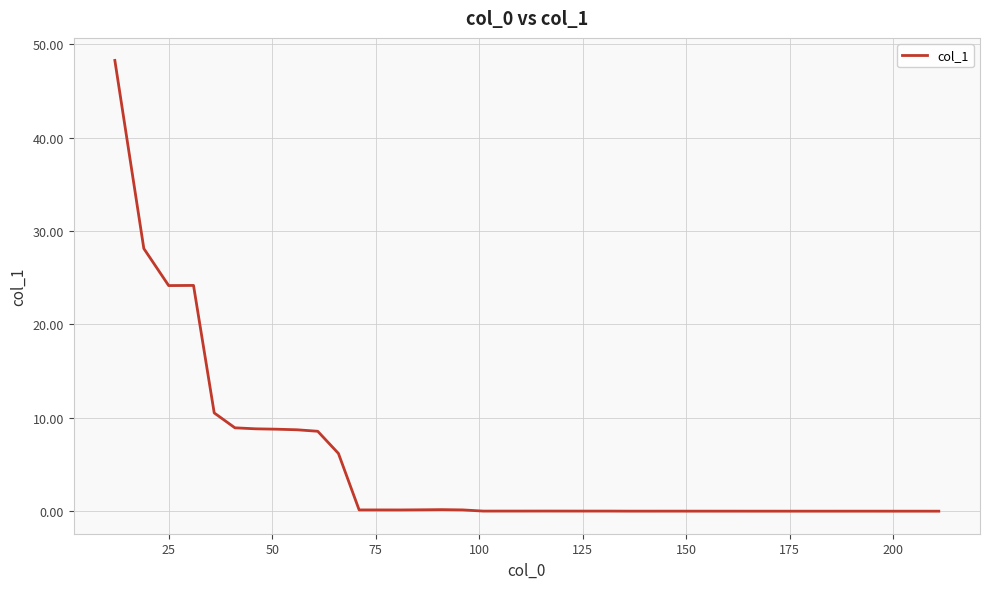

What is the maximum value shown in the chart?

48.3